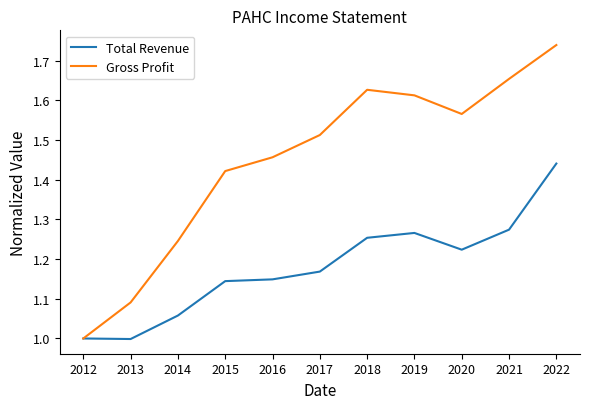

Rank the series by their maximum value, from lowest to highest.

Total Revenue, Gross Profit